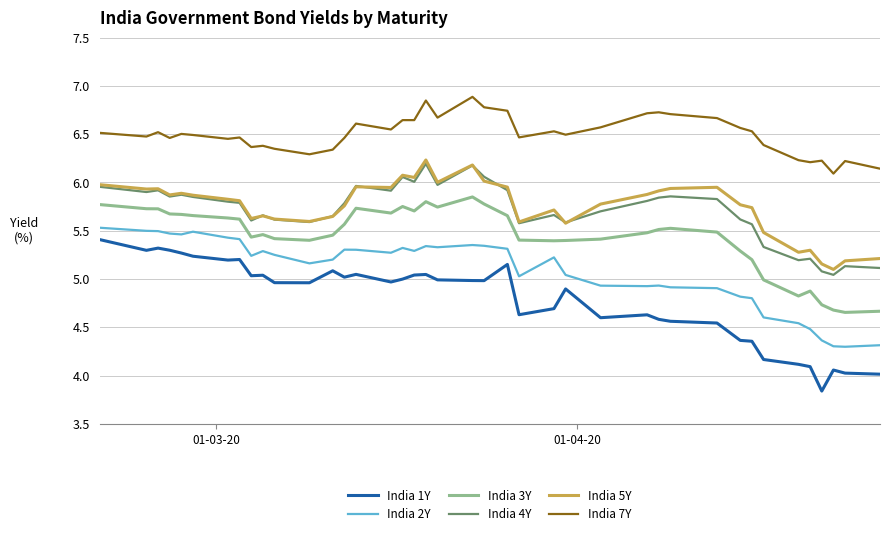

True or false: India 4Y and India 2Y intersect in this chart.

False